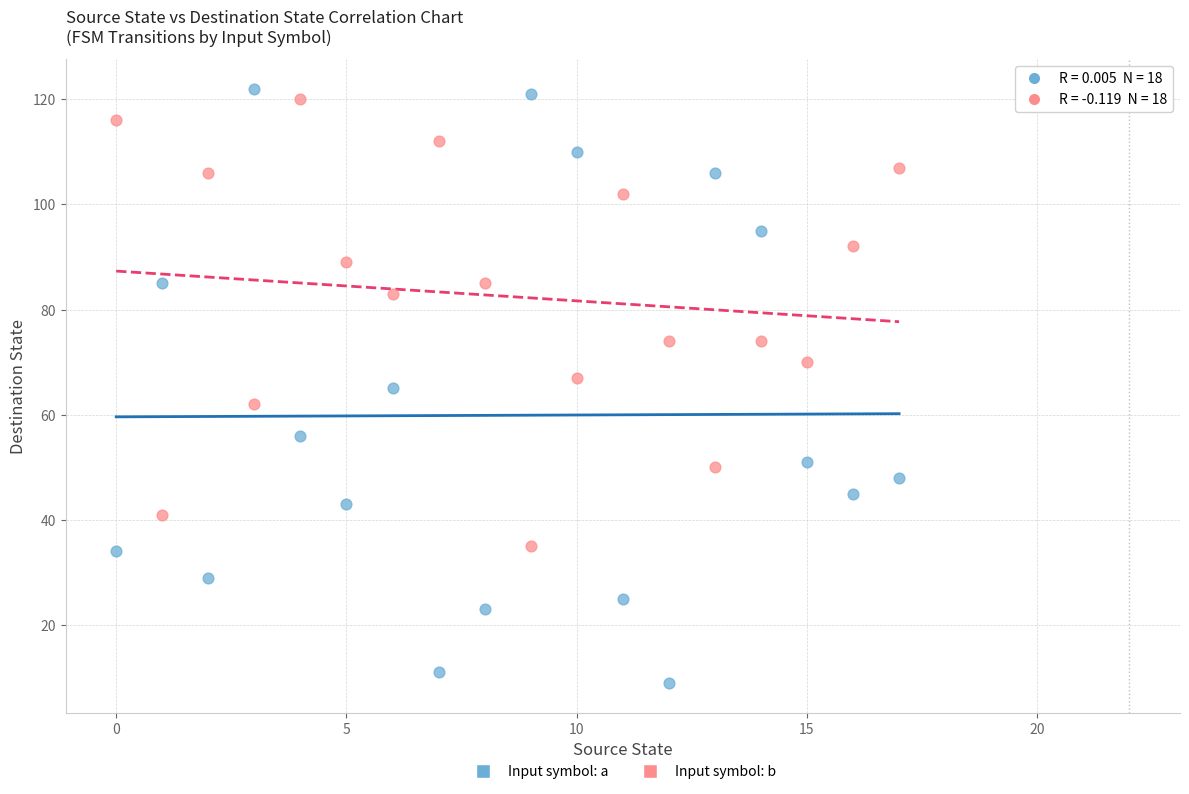

Which series contains the highest Y value?

Input symbol: a